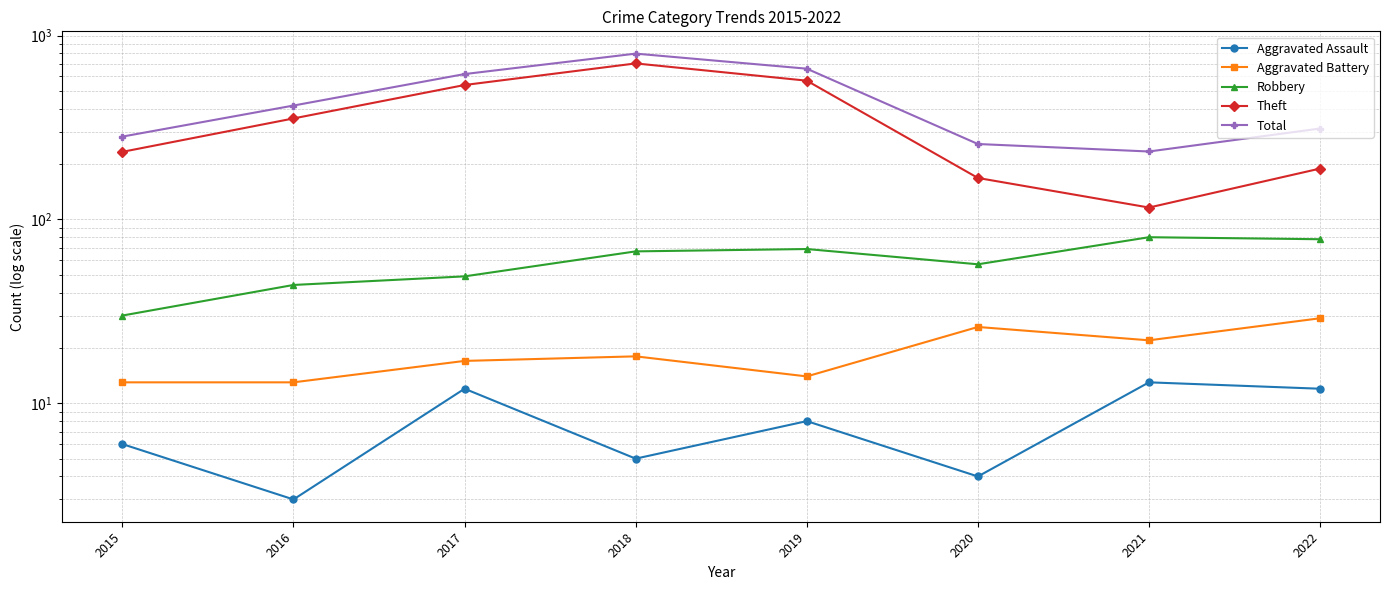

True or false: Total and Aggravated Battery intersect in this chart.

False